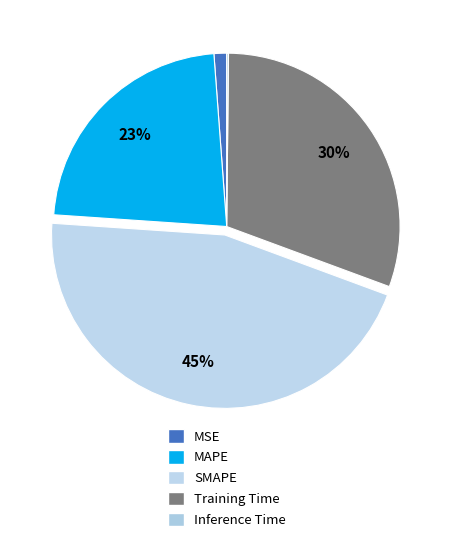

How many segments does this pie chart have?

5